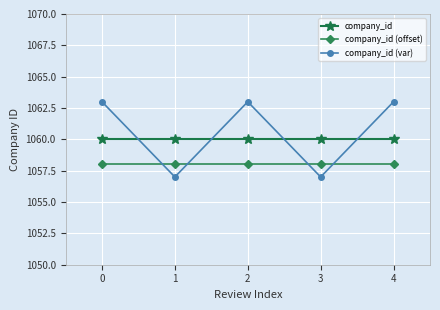

What is the value of the company_id (var) point at the 1st from the left?

1063